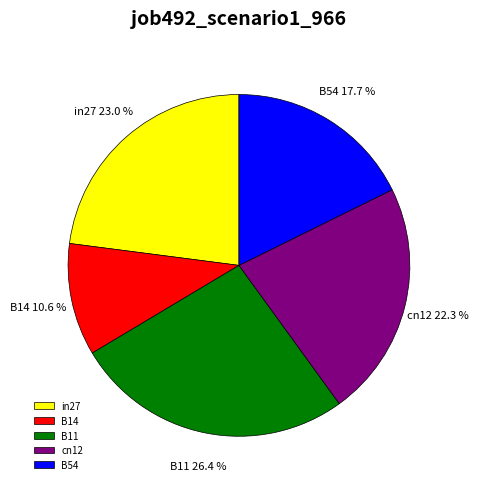

To the nearest percent, what is the average slice percentage?

20%